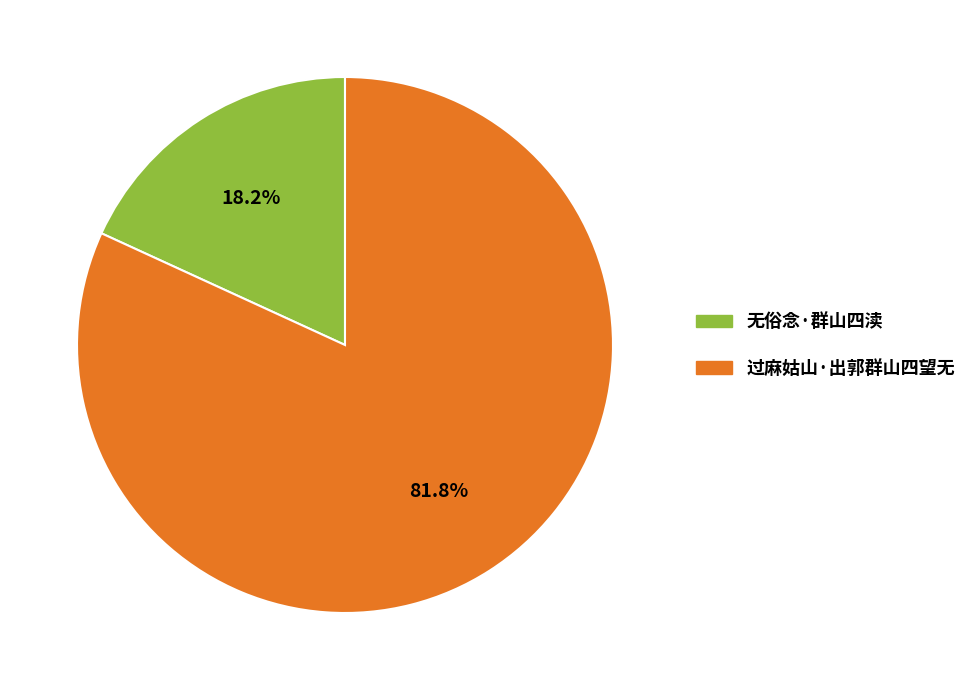

What portion of the pie excludes 无俗念·群山四渎?

81.8%